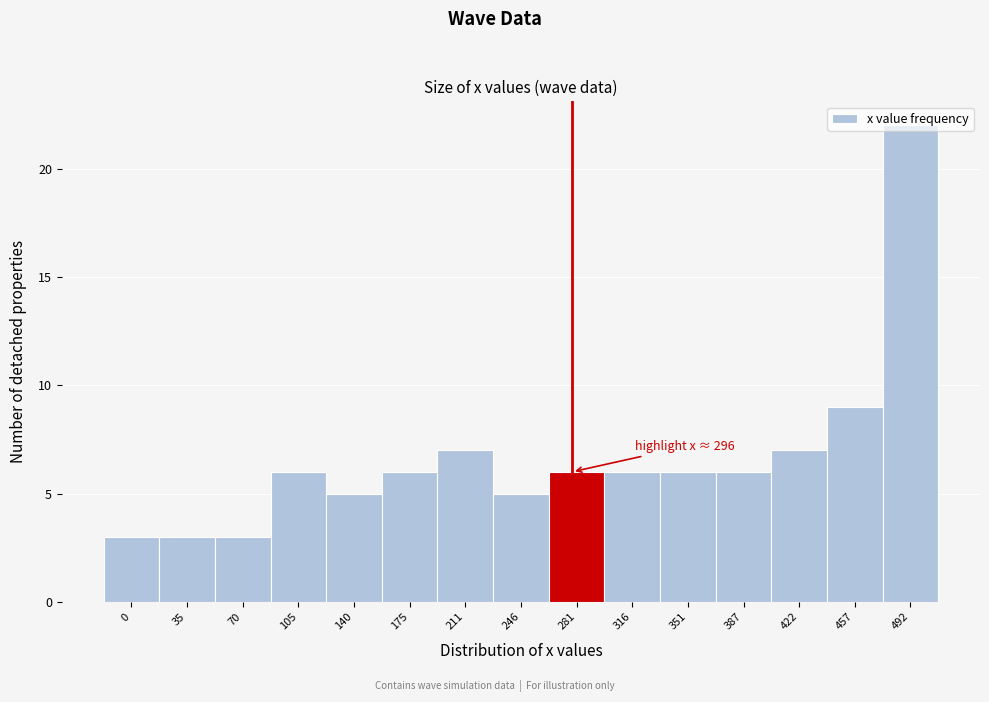

What is the value of the 15th bar from the left?

22